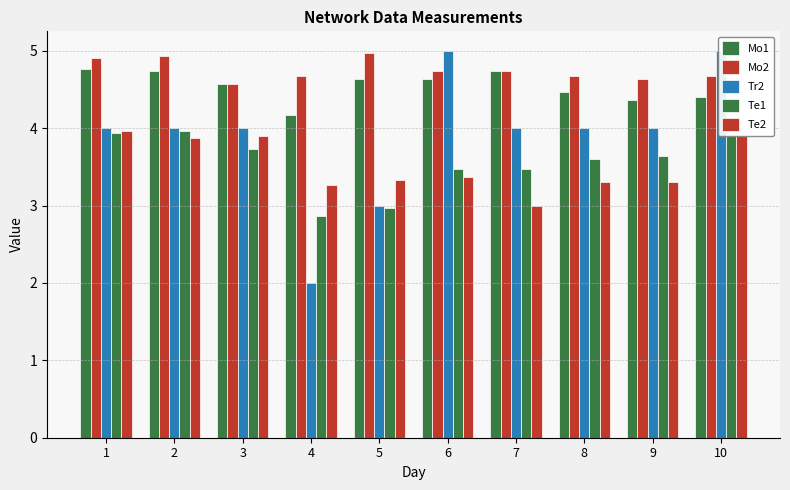

True or false: Te2 has a value of 1.4 at 4.

False